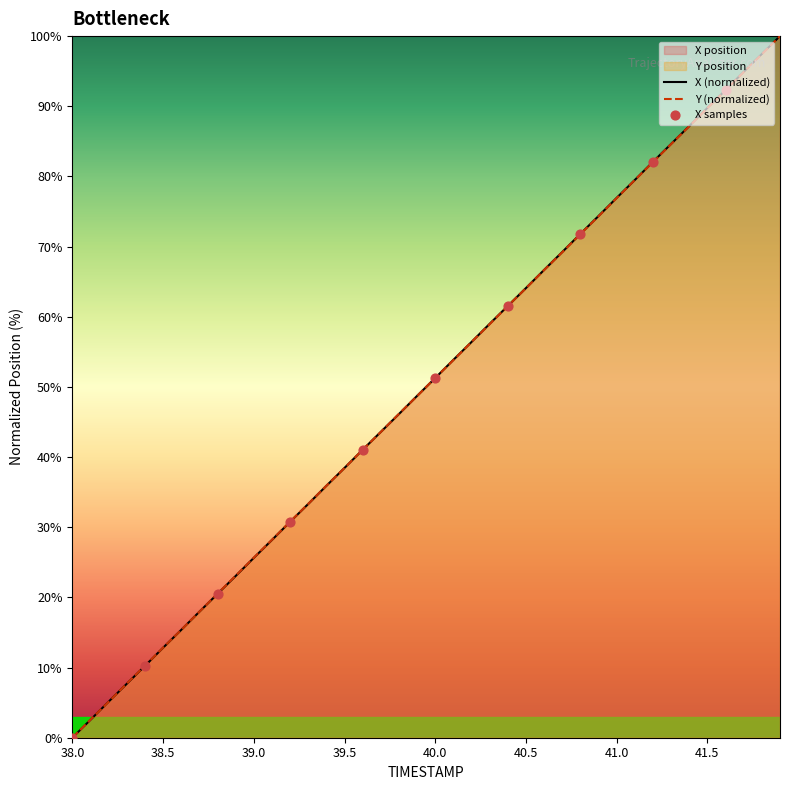

Is it true that X (normalized) equals 38.5 at 39.5?

True